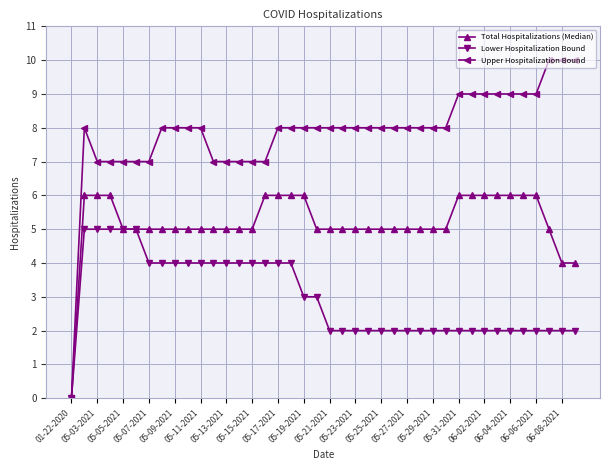

At how many categories does at least one series exceed 4?

39